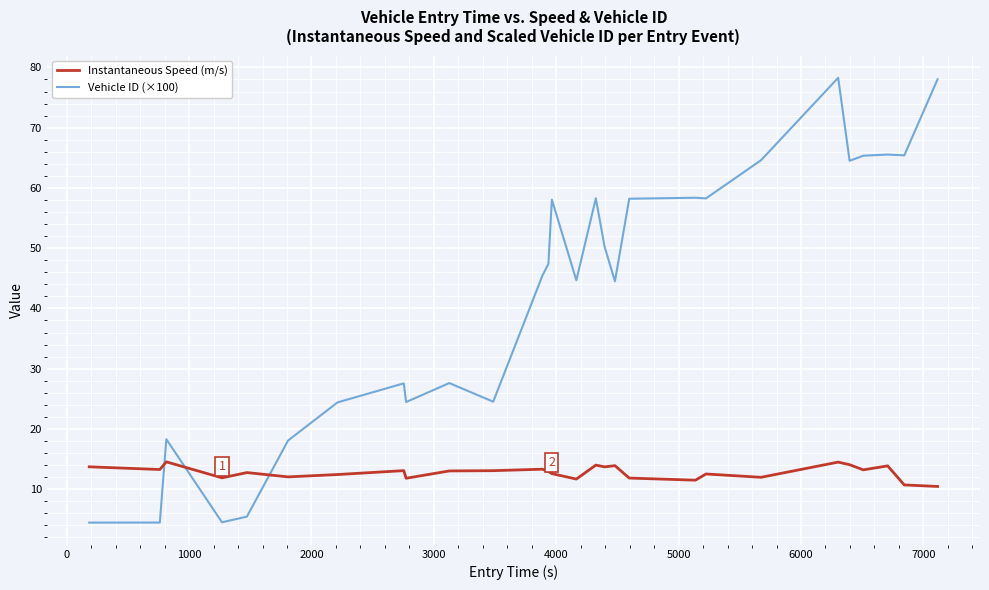

List the series in order of their peak value, highest first.

Vehicle ID (×100), Instantaneous Speed (m/s)